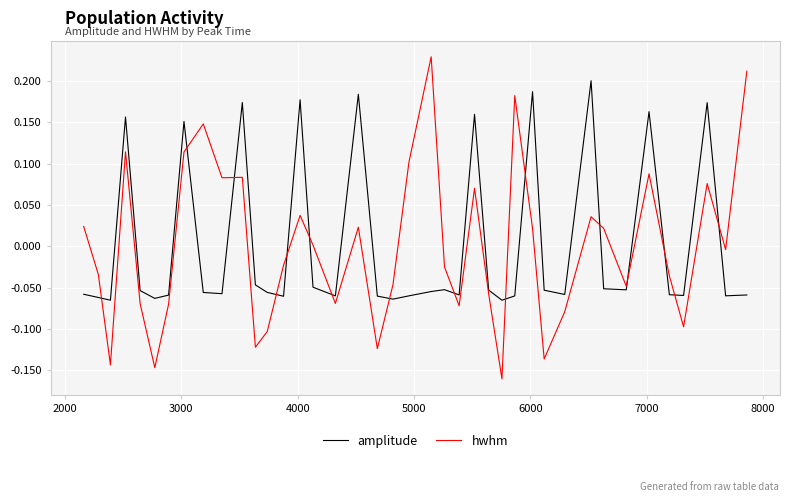

How many lines are shown in the chart?

2